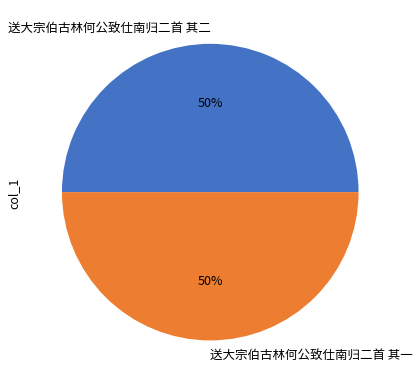

What is the ratio of the value at 送大宗伯古林何公致仕南归二首 其二 to the value at 送大宗伯古林何公致仕南归二首 其一?

1.0